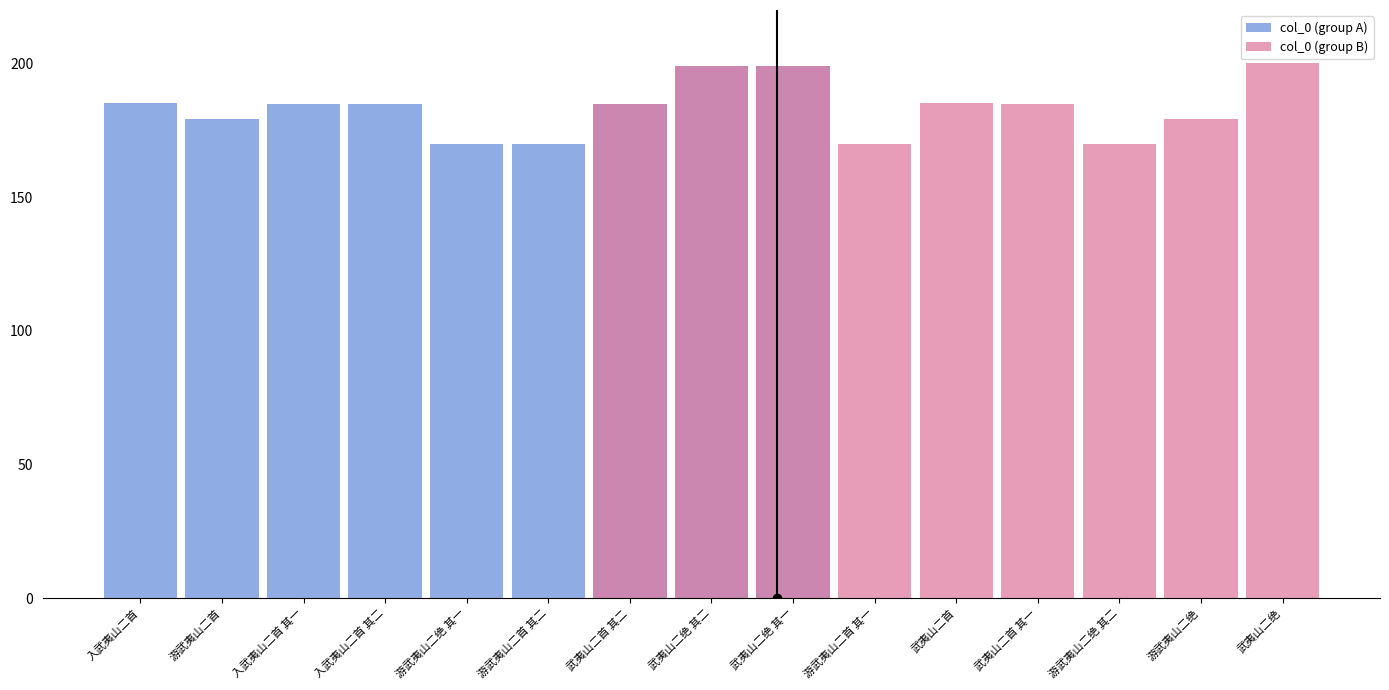

True or false: col_0 (group B) has a value of 81.2 at 武夷山二绝.

False